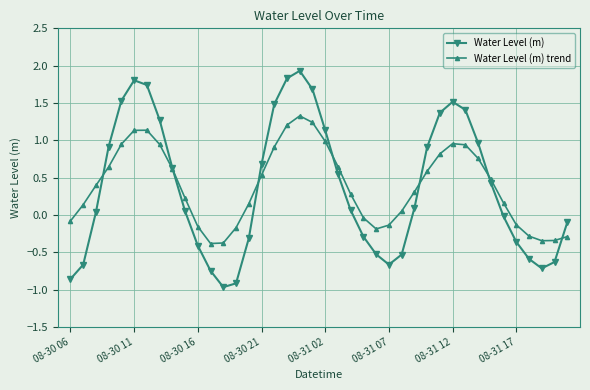

What is the sum of all Water Level (m) values?

14.7